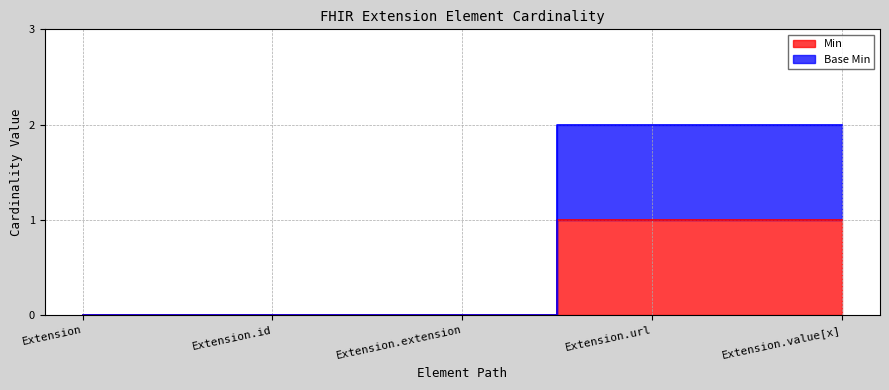

What is the sum of the Min values at Extension.extension and Extension.url?

1